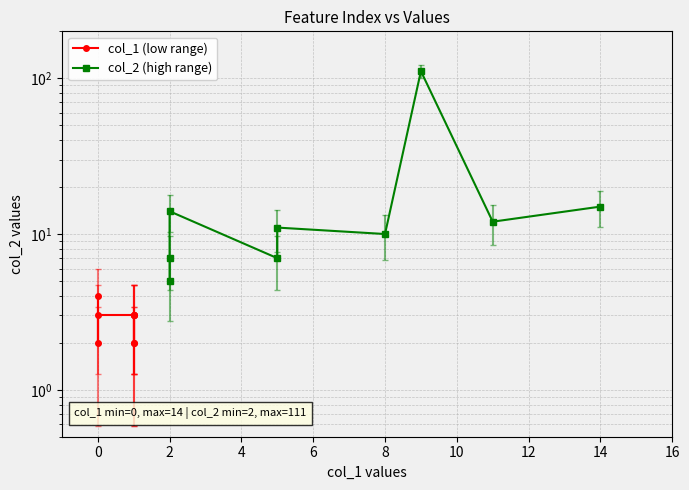

Reading left to right, transcribe all the data shown in this chart.

col_1 (low range): 4	2	3	3	3	2	2	3	3
col_2 (high range): 5	7	14	7	11	10	111	12	15